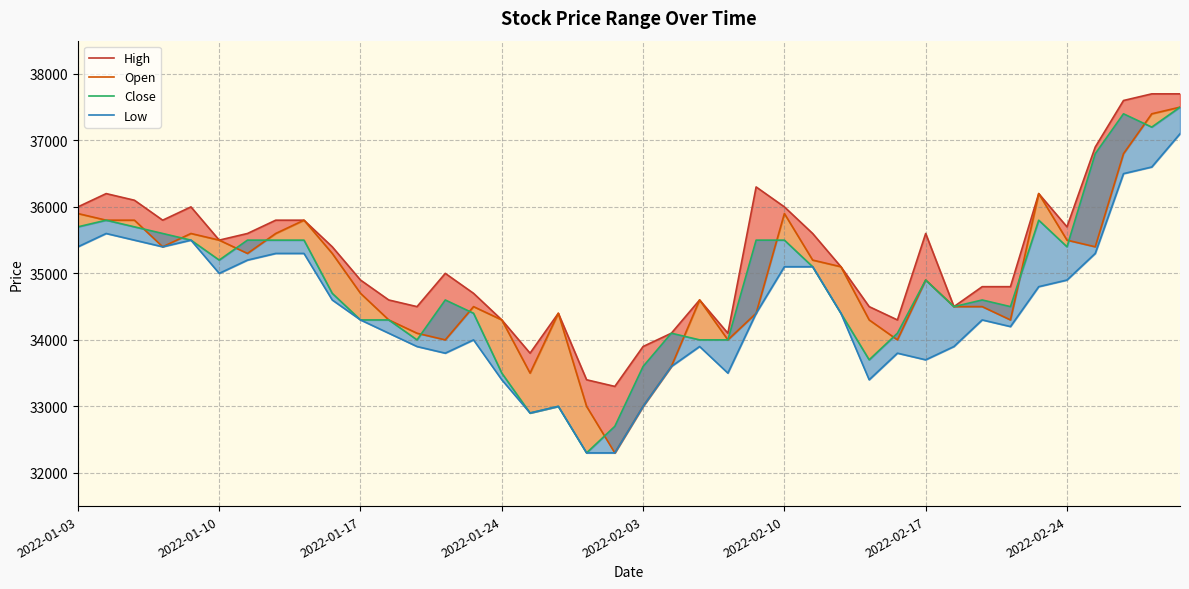

What is the maximum value shown in the chart?

37700